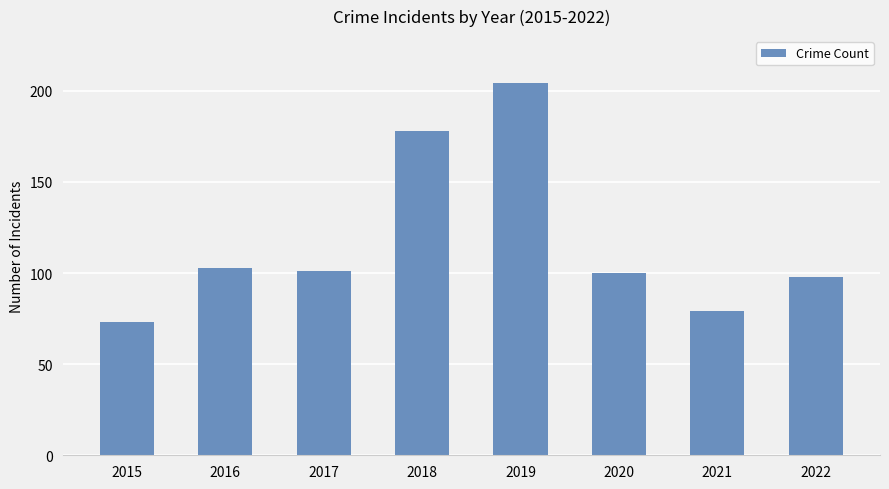

What is the greatest value displayed?

204